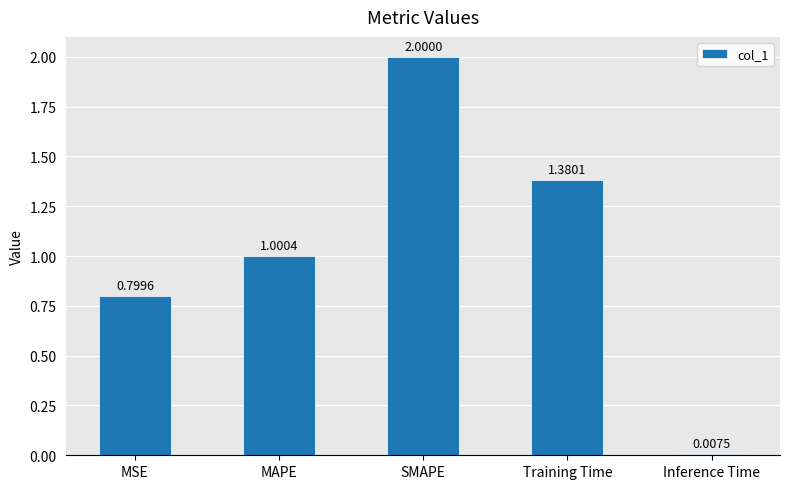

What position from the right is Training Time?

2